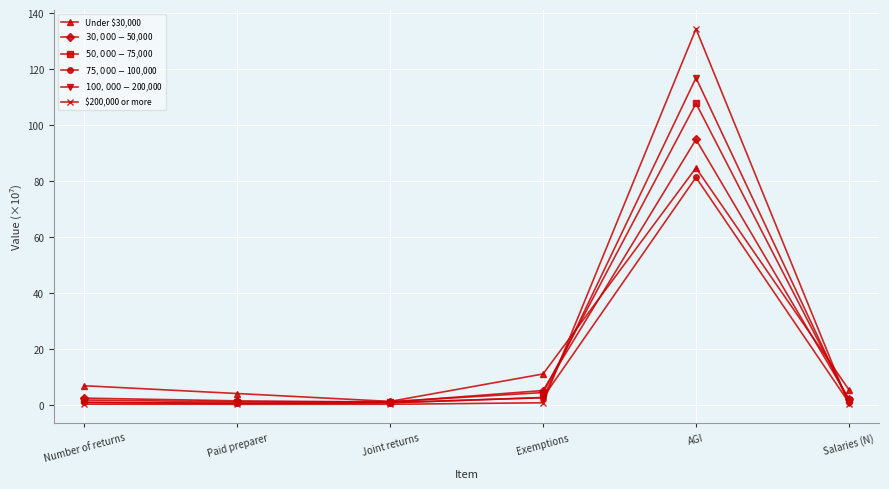

True or false: $50,000-$75,000 and Under $30,000 intersect in this chart.

True